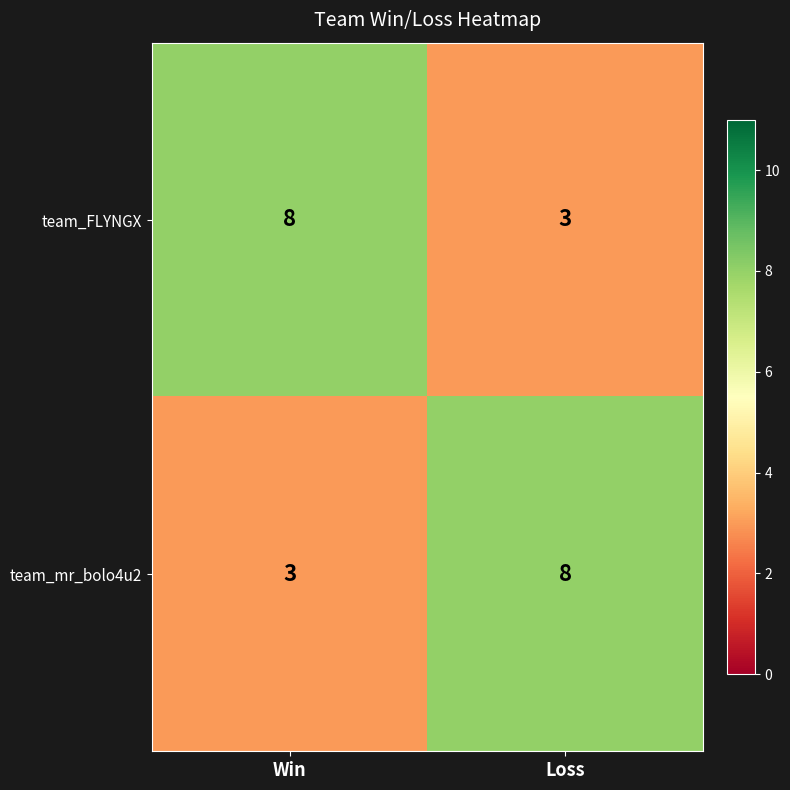

What is the average value of the team_mr_bolo4u2 series?

6